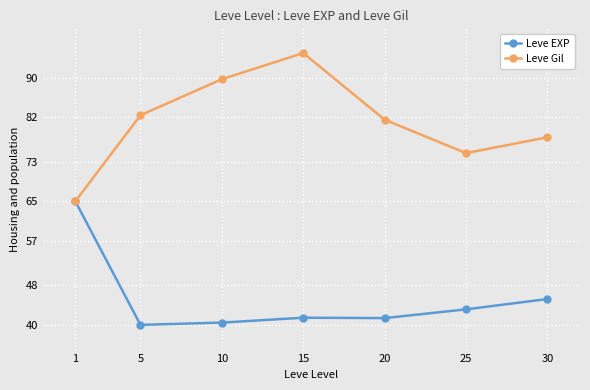

Reading right to left, transcribe all the data shown in this chart.

Leve EXP: 30=45.2	25=43.1	20=41.4	15=41.4	10=40.5	5=40.0	1=65.0
Leve Gil: 30=77.9	25=74.8	20=81.5	15=95.0	10=89.7	5=82.4	1=65.0